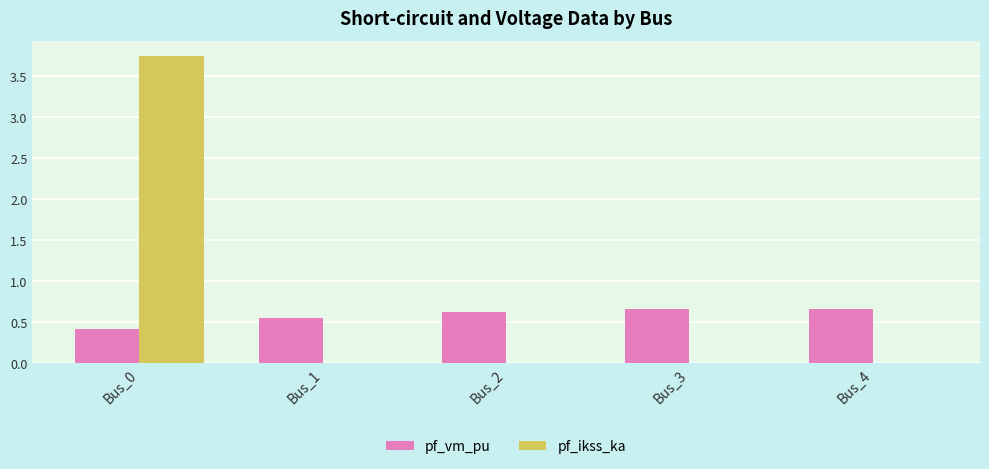

The value of pf_ikss_ka at Bus_4 is -2.2. True or false?

False